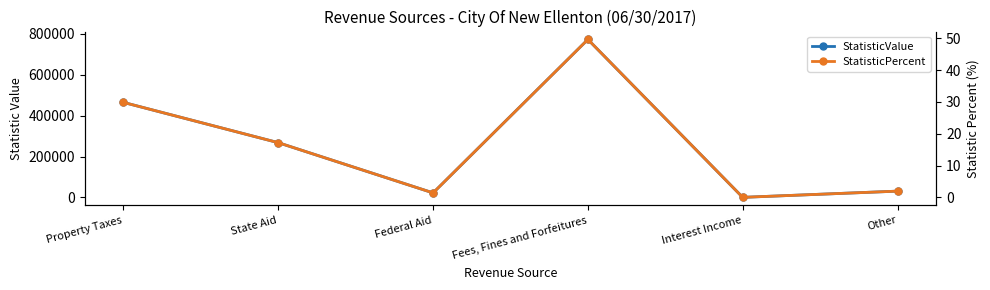

What is the total value across all series at Fees, Fines and Forfeitures?

773287.6